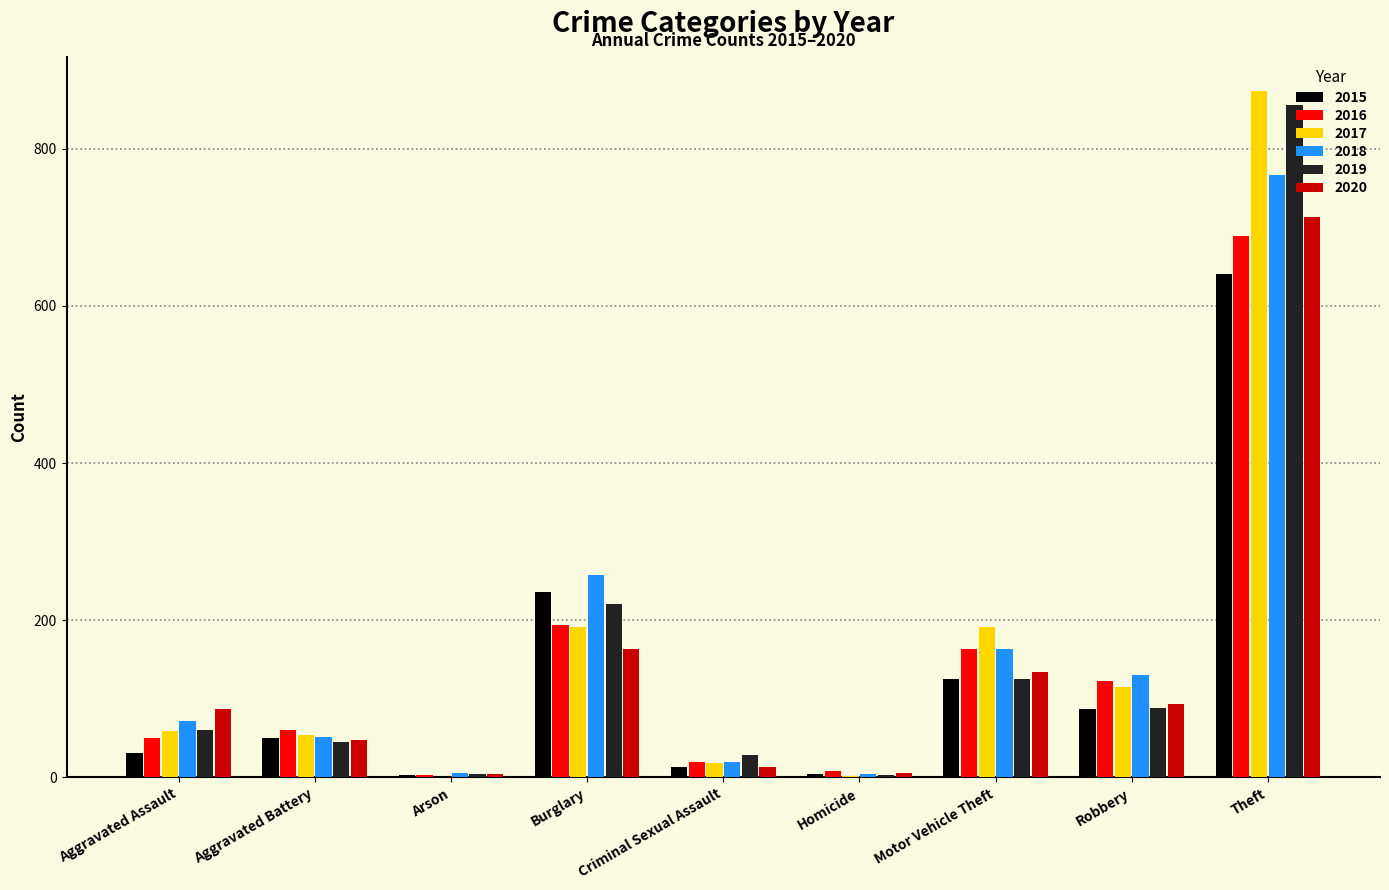

The 2020 series shows 23 at Aggravated Assault. True or false?

False